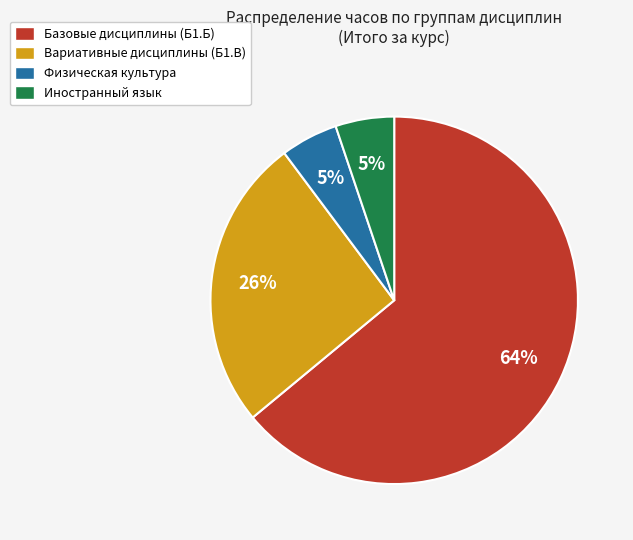

To the nearest percent, what is the difference between the largest and smallest slice percentages?

59%